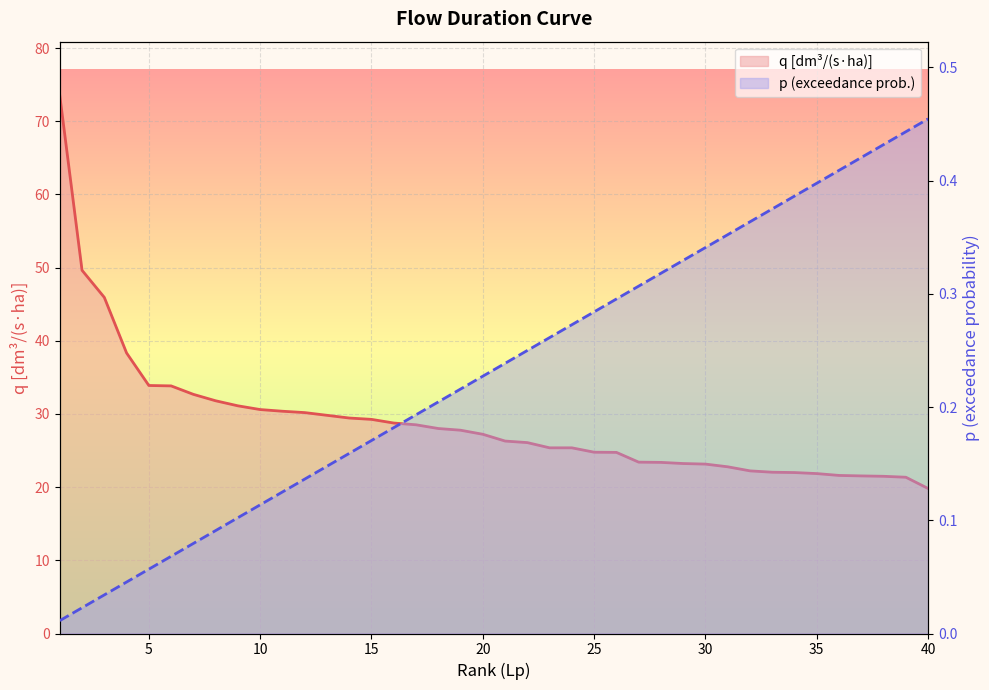

Reading right to left, what are all the values shown in this chart?

q [dm³/(s·ha)]: 19.8	21.4	21.5	21.5	21.6	21.9	22.0	22.0	22.2	22.8	23.1	23.2	23.4	23.4	24.7	24.8	25.4	25.4	26.1	26.3	27.2	27.8	28.0	28.5	28.8	29.3	29.4	29.8	30.2	30.4	30.6	31.1	31.8	32.7	33.8	33.9	38.3	45.9	49.6	73.5
p (exceedance prob.): 0.5	0.4	0.4	0.4	0.4	0.4	0.4	0.4	0.4	0.4	0.3	0.3	0.3	0.3	0.3	0.3	0.3	0.3	0.2	0.2	0.2	0.2	0.2	0.2	0.2	0.2	0.2	0.1	0.1	0.1	0.1	0.1	0.1	0.1	0.1	0.1	0.0	0.0	0.0	0.0